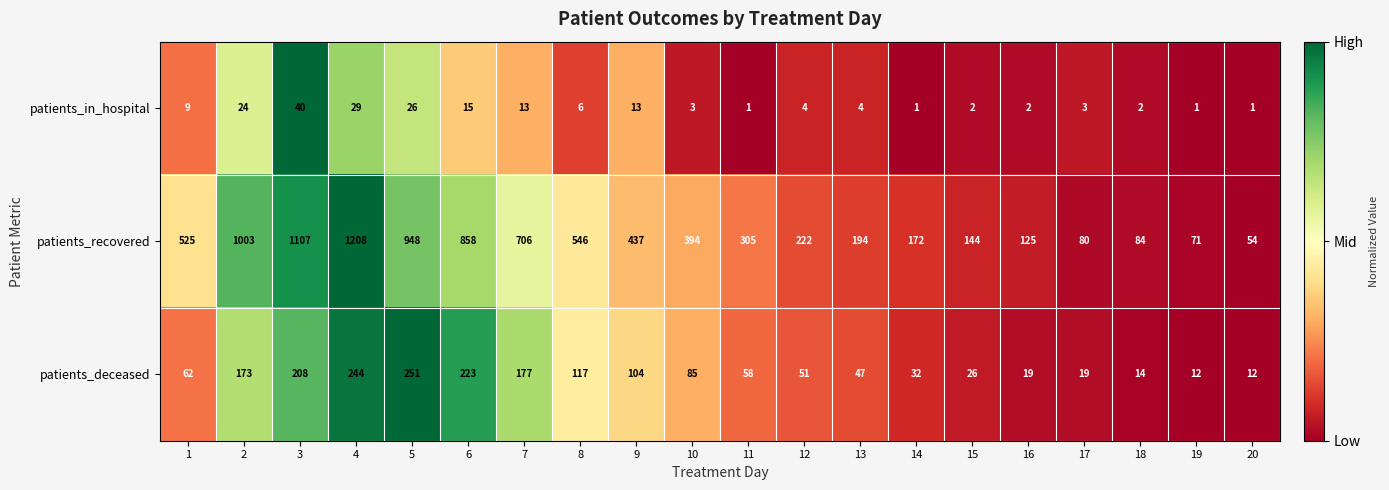

Which category has the highest value in the patients_recovered series?

4